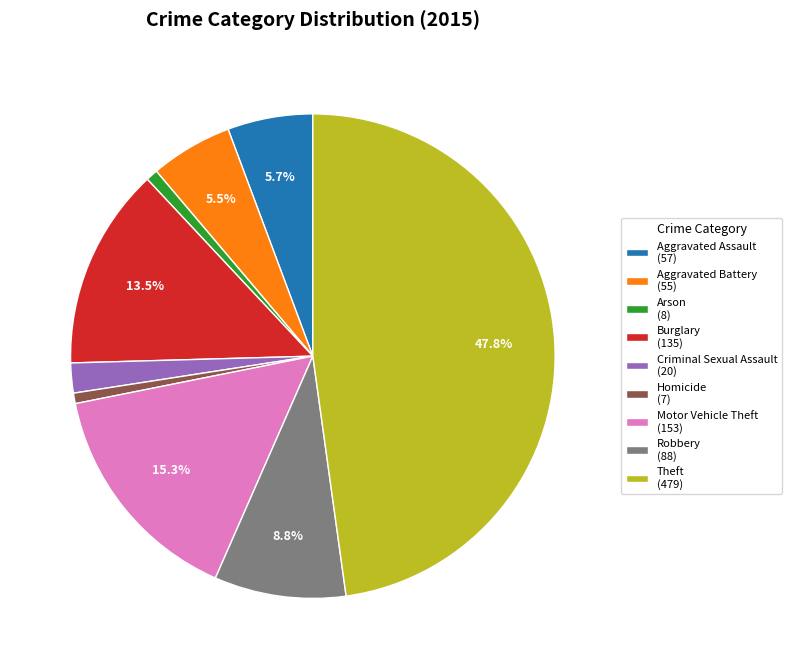

Is there a majority slice in this chart?

No